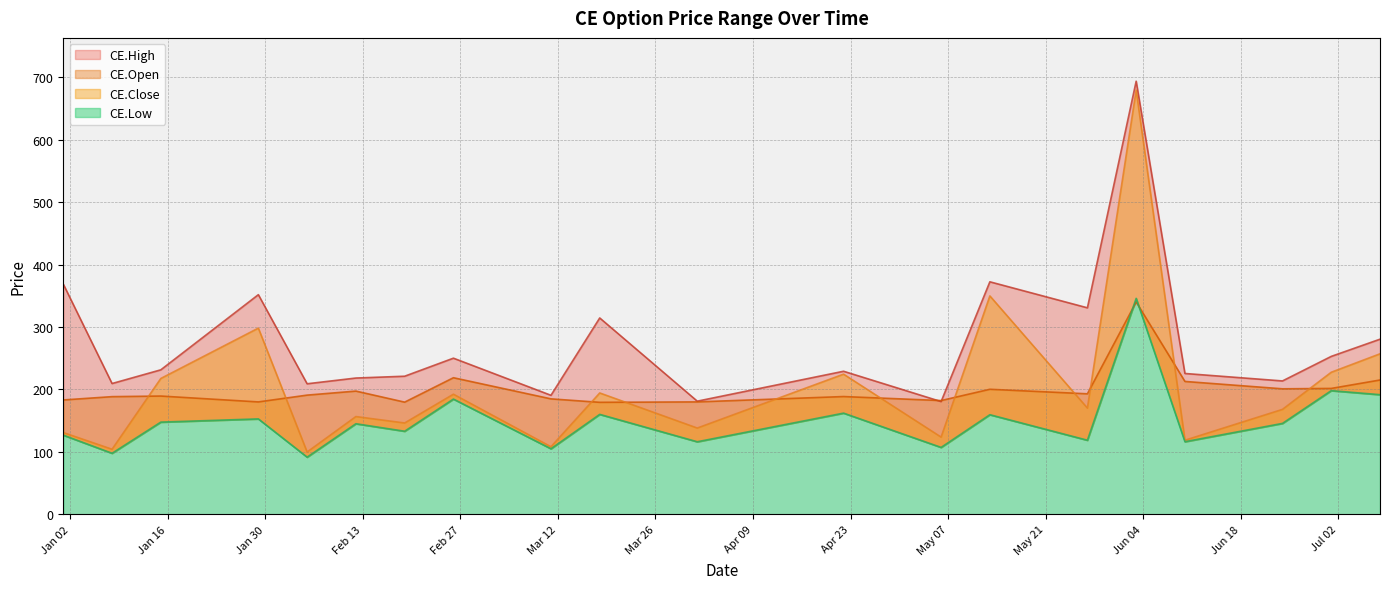

The value of CE.Low at 2024-01-08 is 136.3. True or false?

False